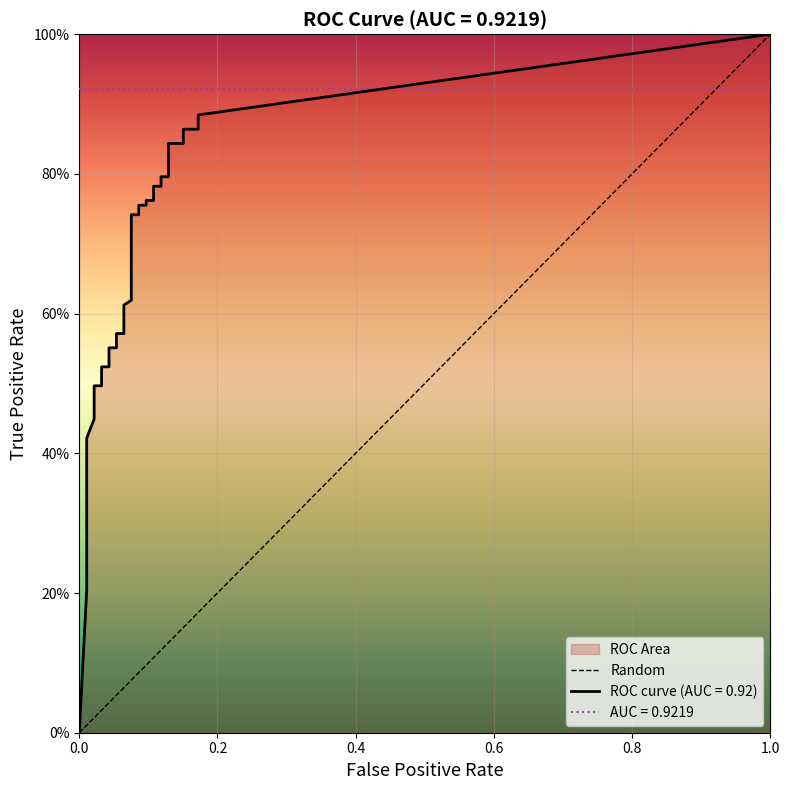

Is it true that fpr equals 0.0 at 3?

False